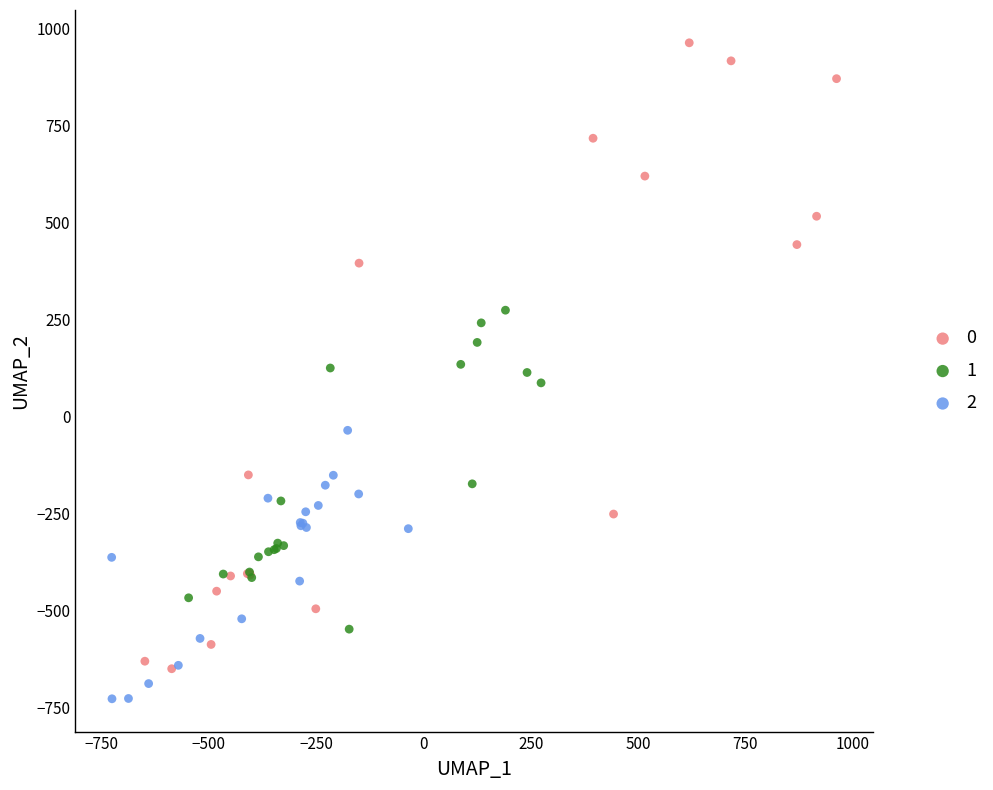

Which series reaches the maximum Y coordinate?

0